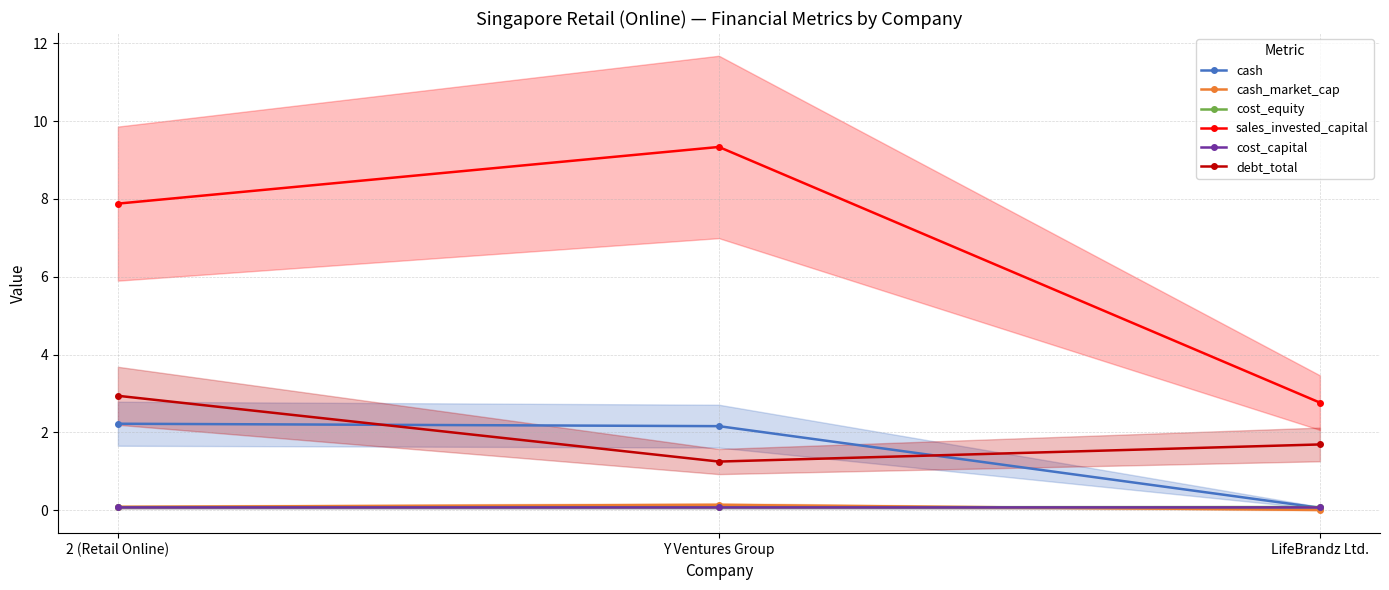

How many lines are shown in the chart?

6